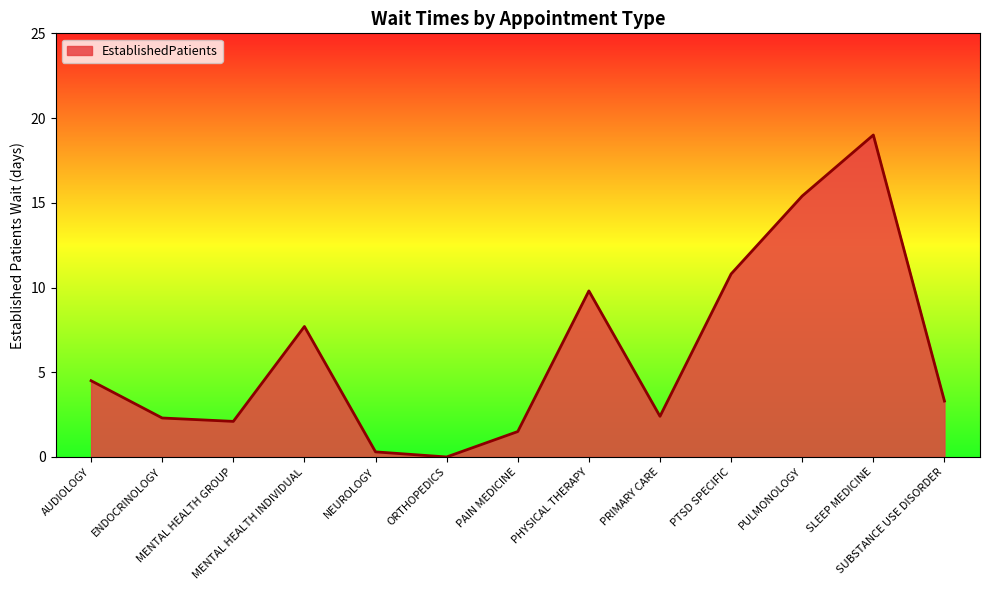

What is the average value?

6.1